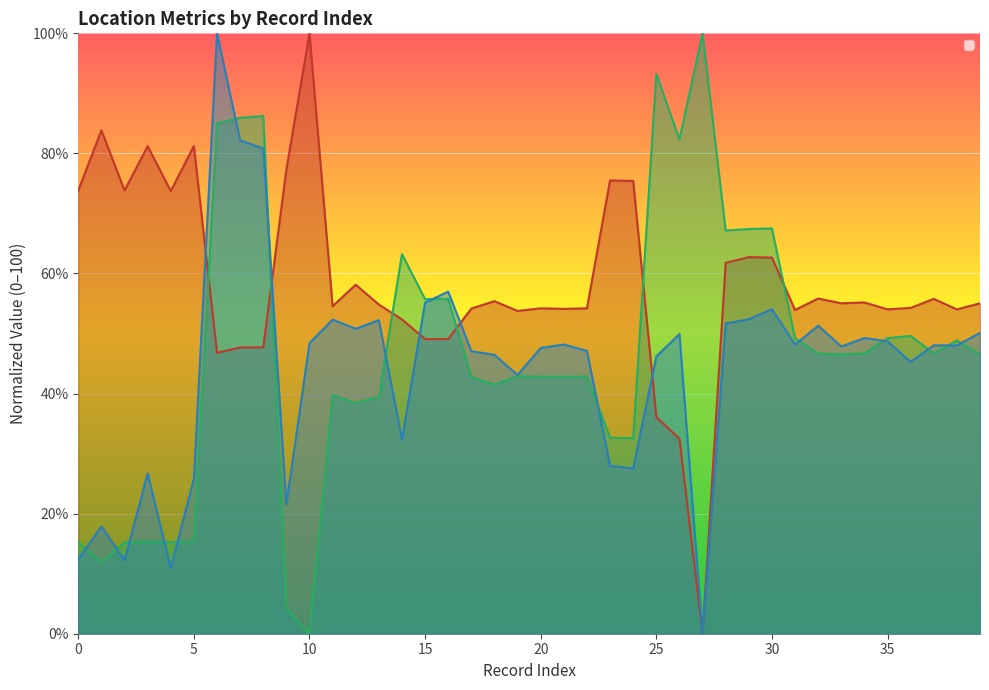

Does the chart display data point markers on the line(s)?

No